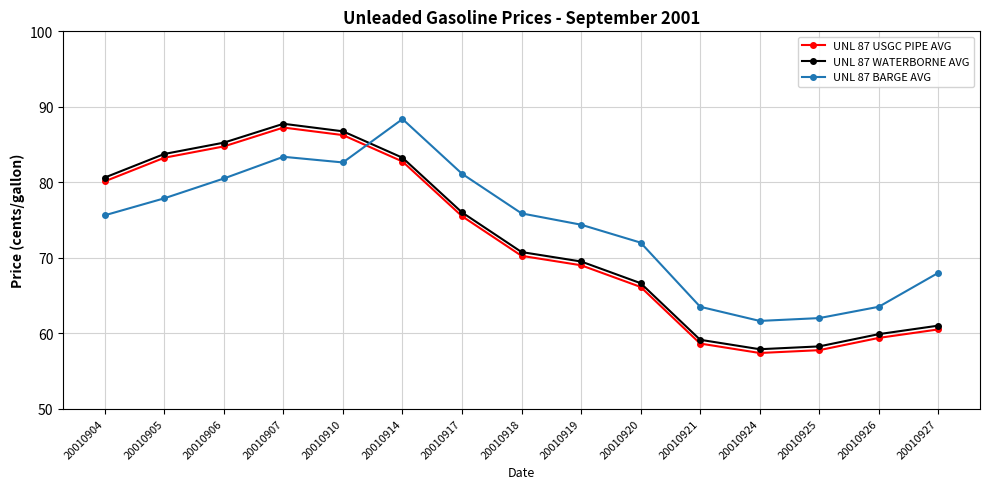

What are all the series names shown in the legend?

UNL 87 USGC PIPE AVG, UNL 87 WATERBORNE AVG, UNL 87 BARGE AVG